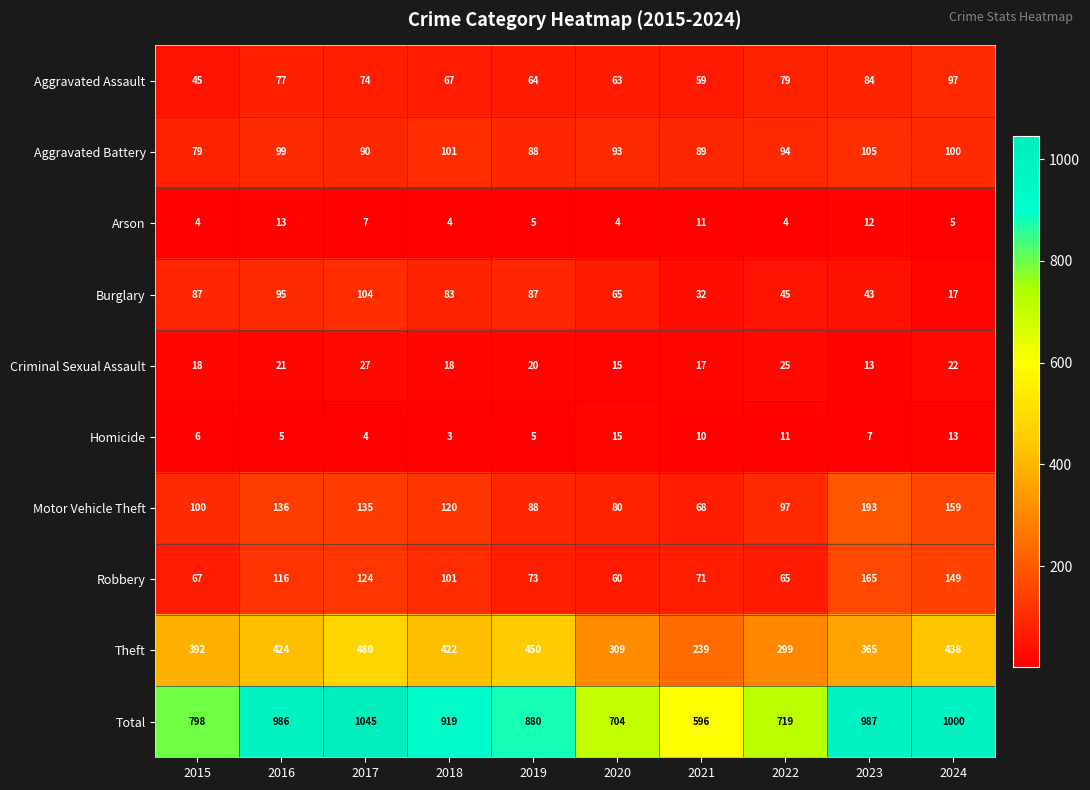

What is the greatest value displayed?

1045